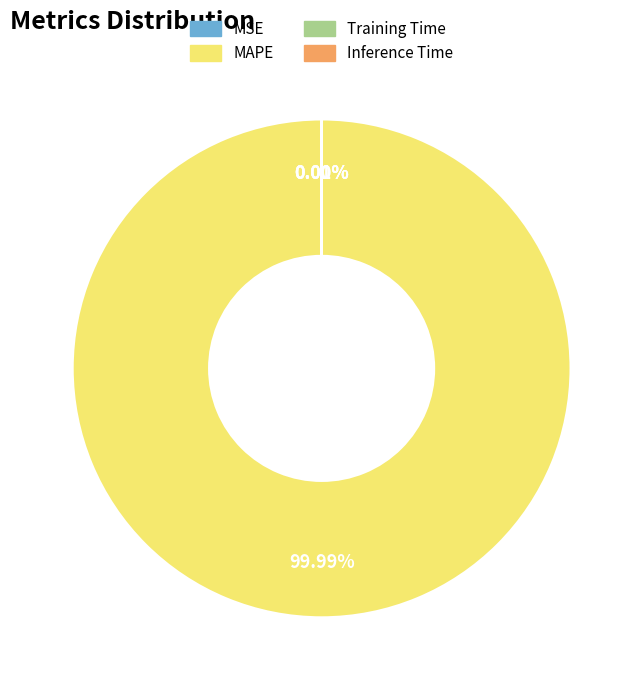

Is there a majority slice in this chart?

Yes